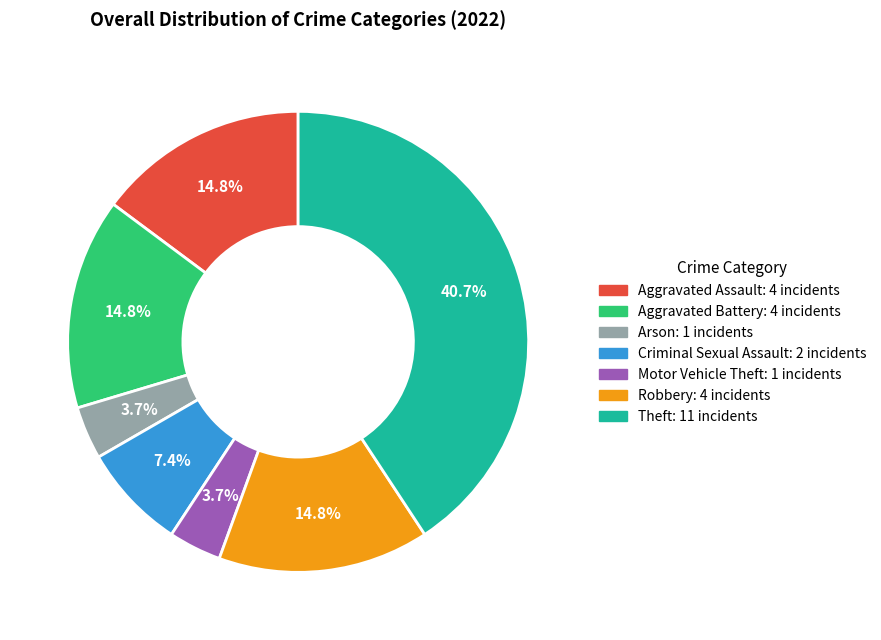

Is there a majority slice in this chart?

No